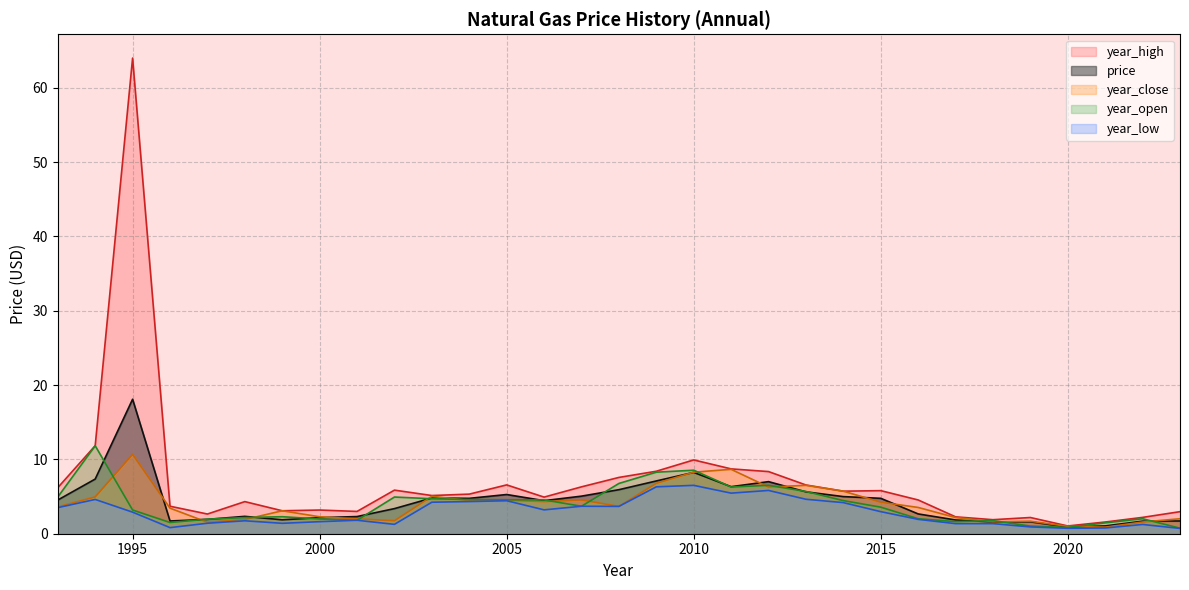

What is the value of the year_low point at the 15th from the left?

3.7